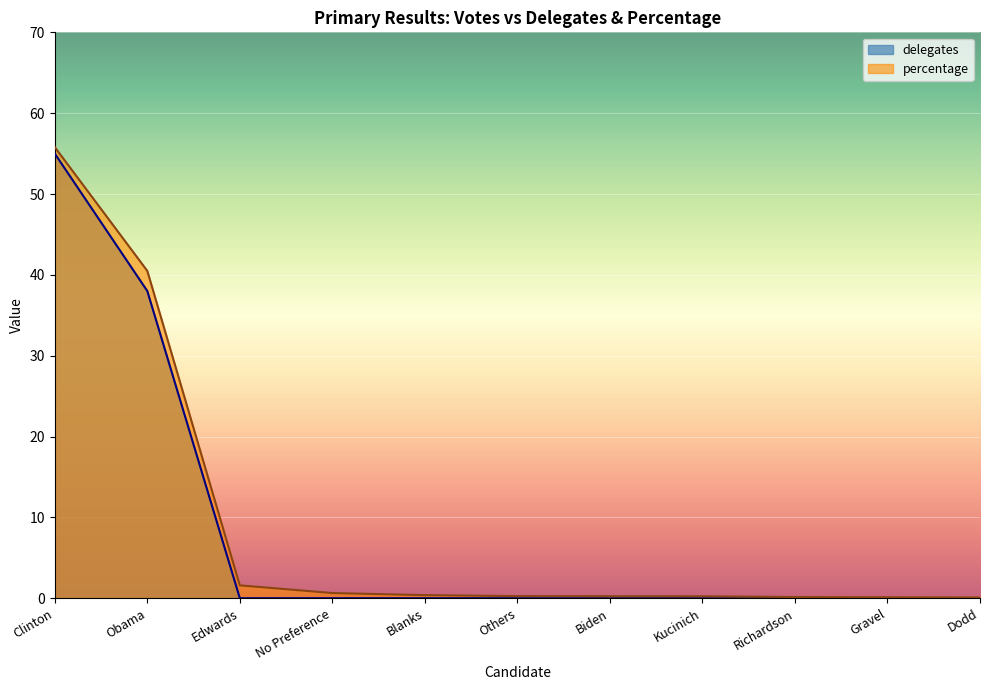

Does the chart display data point markers on the line(s)?

No